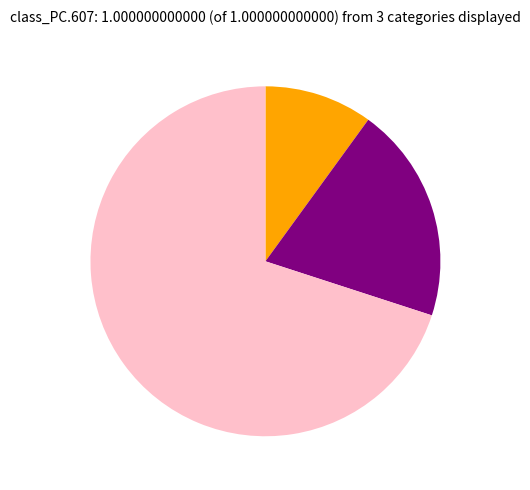

Count the number of slices in the pie.

3